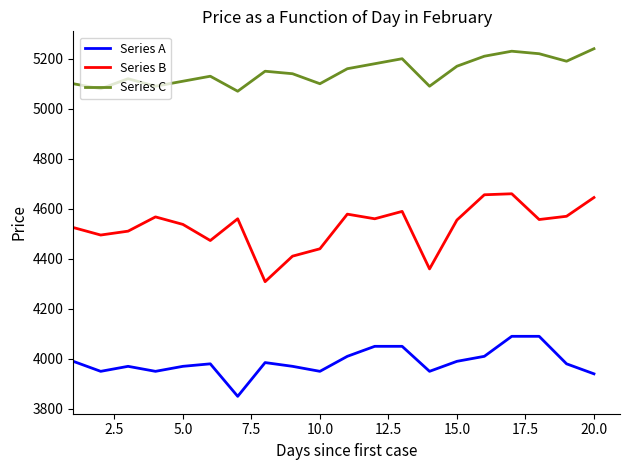

Which series has the largest total across all categories?

Series C